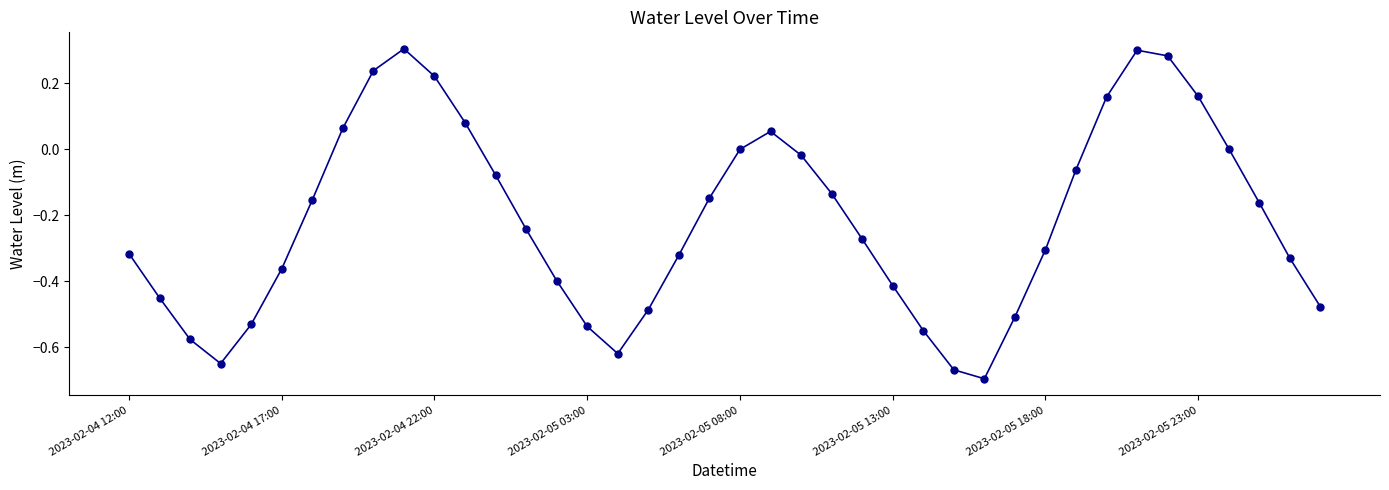

How many points are lower than both their immediate neighbors (excluding endpoints)?

3